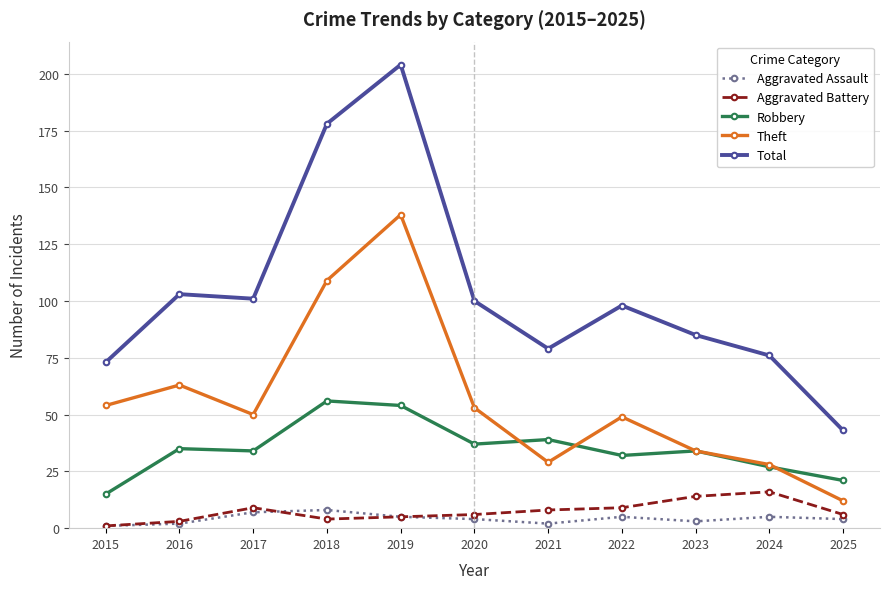

Reading left to right, transcribe all the data shown in this chart.

Aggravated Assault: 1	2	7	8	5	4	2	5	3	5	4
Aggravated Battery: 1	3	9	4	5	6	8	9	14	16	6
Robbery: 15	35	34	56	54	37	39	32	34	27	21
Theft: 54	63	50	109	138	53	29	49	34	28	12
Total: 73	103	101	178	204	100	79	98	85	76	43